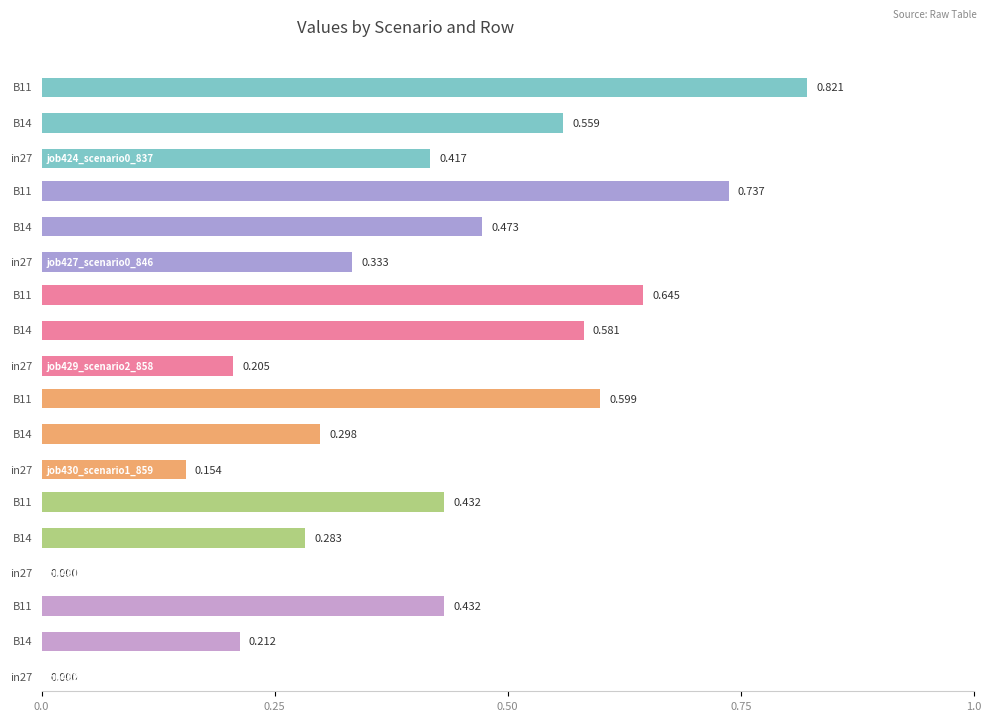

How many series are shown in this chart?

6